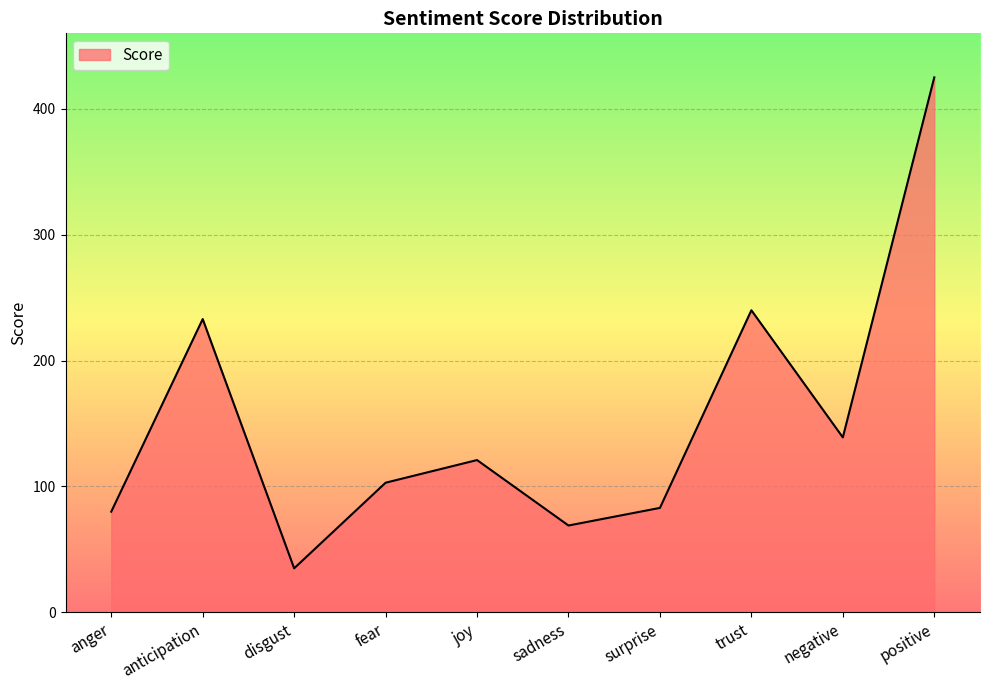

Which label corresponds to the smallest value in the chart?

disgust